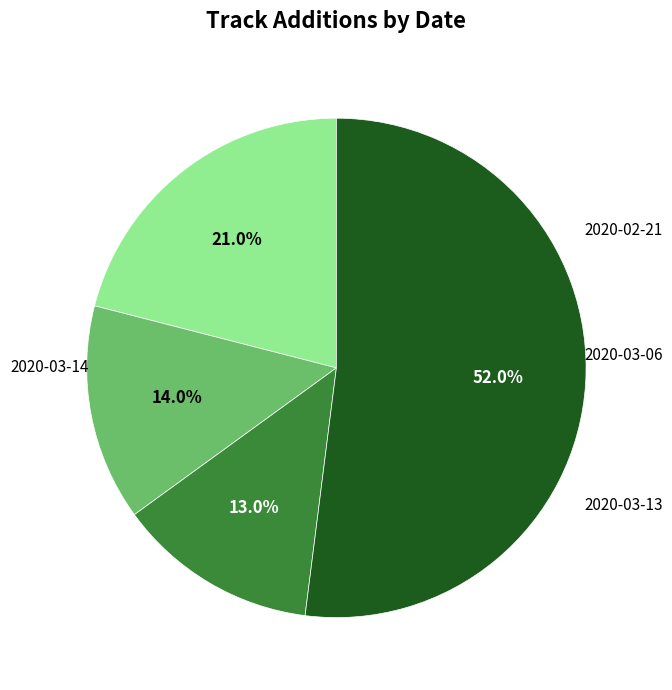

Does 2020-02-21 account for over 50% of the chart?

No